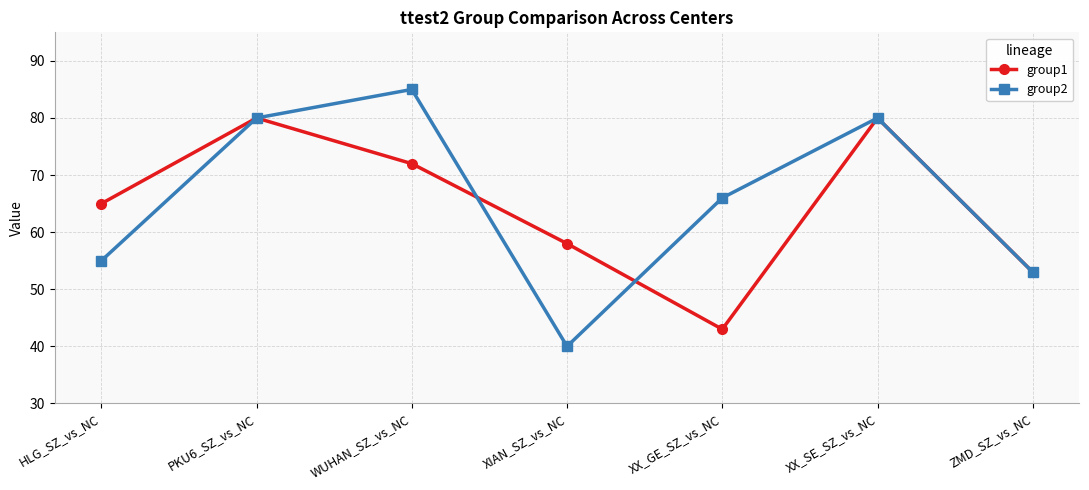

Is it true that group2 equals 25 at XIAN_SZ_vs_NC?

False